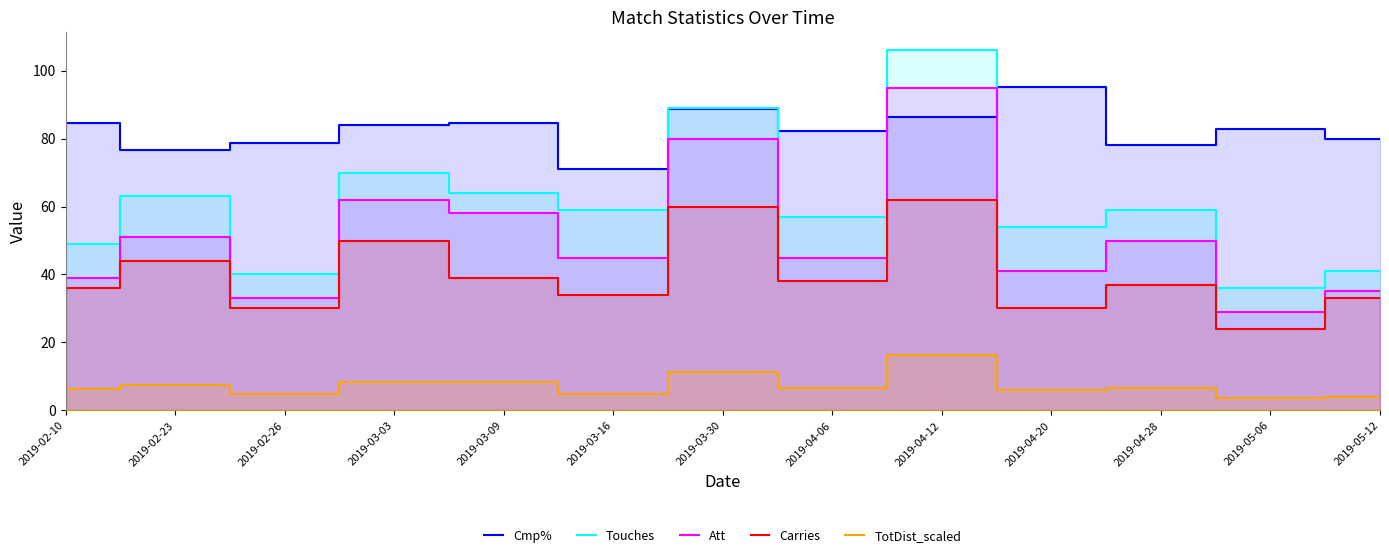

Is it true that Carries equals 36.0 at 2019-02-10?

True